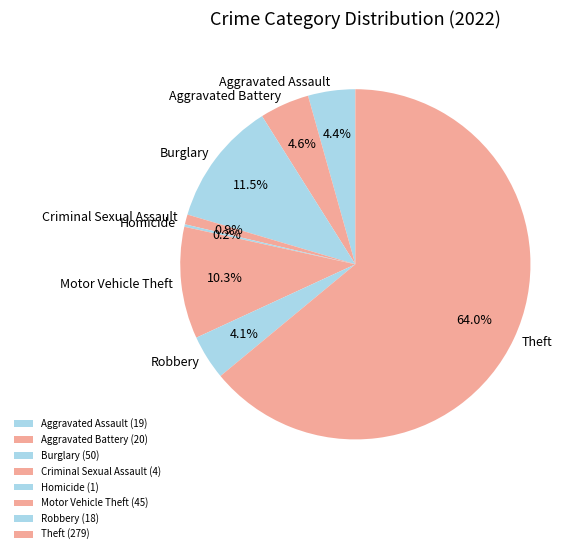

How much of the chart is everything except Aggravated Battery?

95.4%